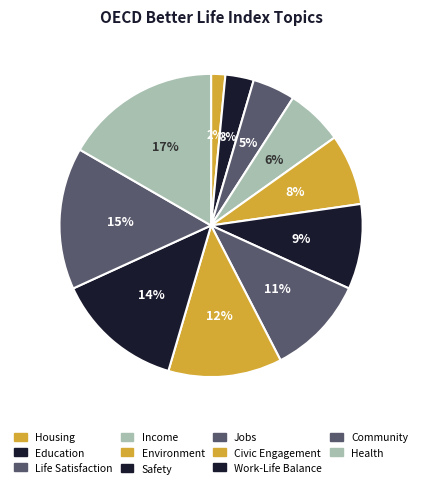

How many slices are in this pie chart?

11